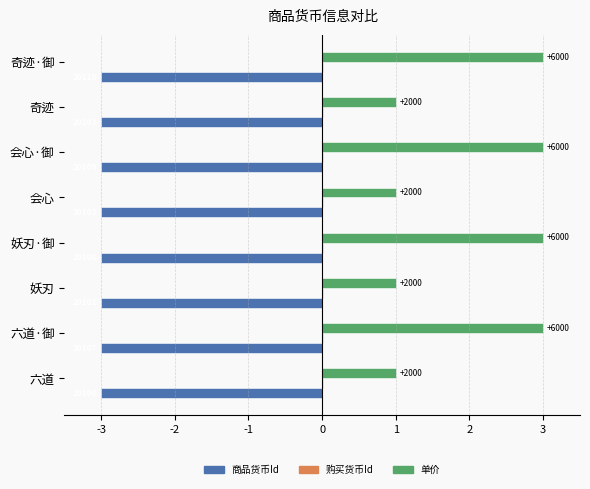

What are all the series names shown in the legend?

商品货币Id, 购买货币Id, 单价